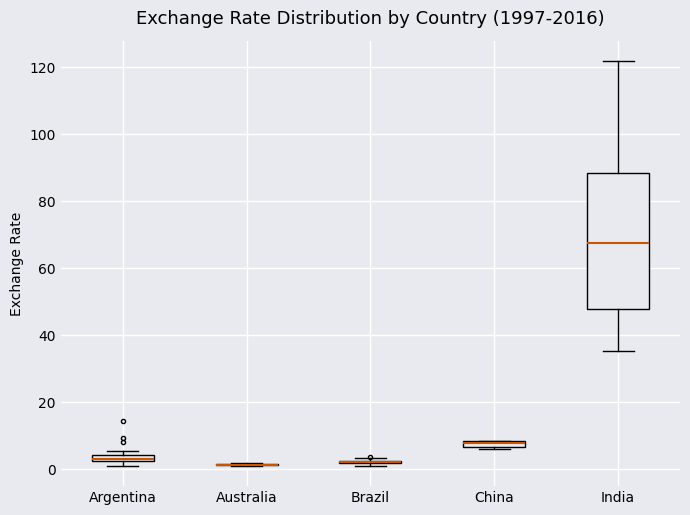

Comparing the boxes themselves (not the whiskers), which one is the tallest?

India